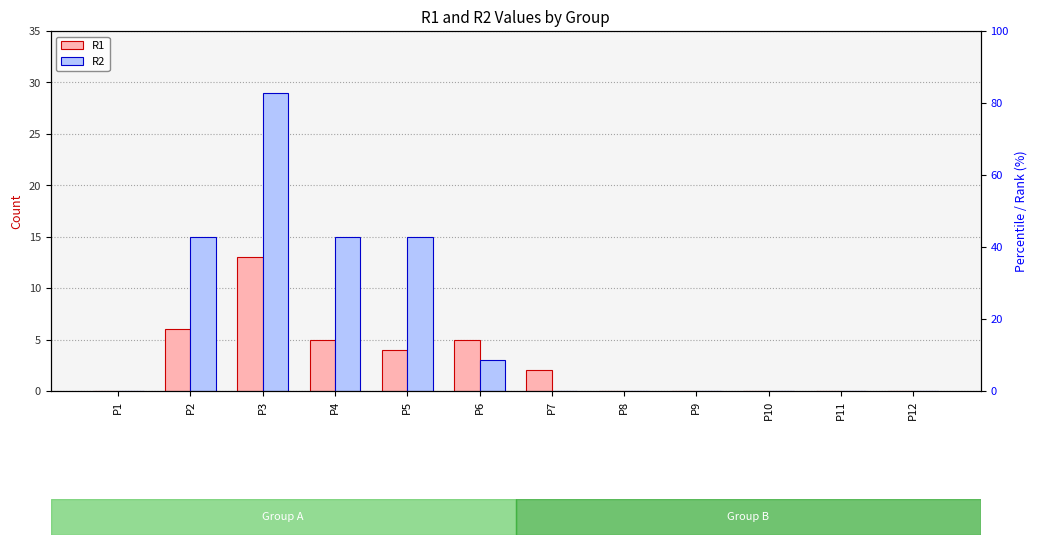

Between P3 and P5, which series saw the biggest shift?

R2